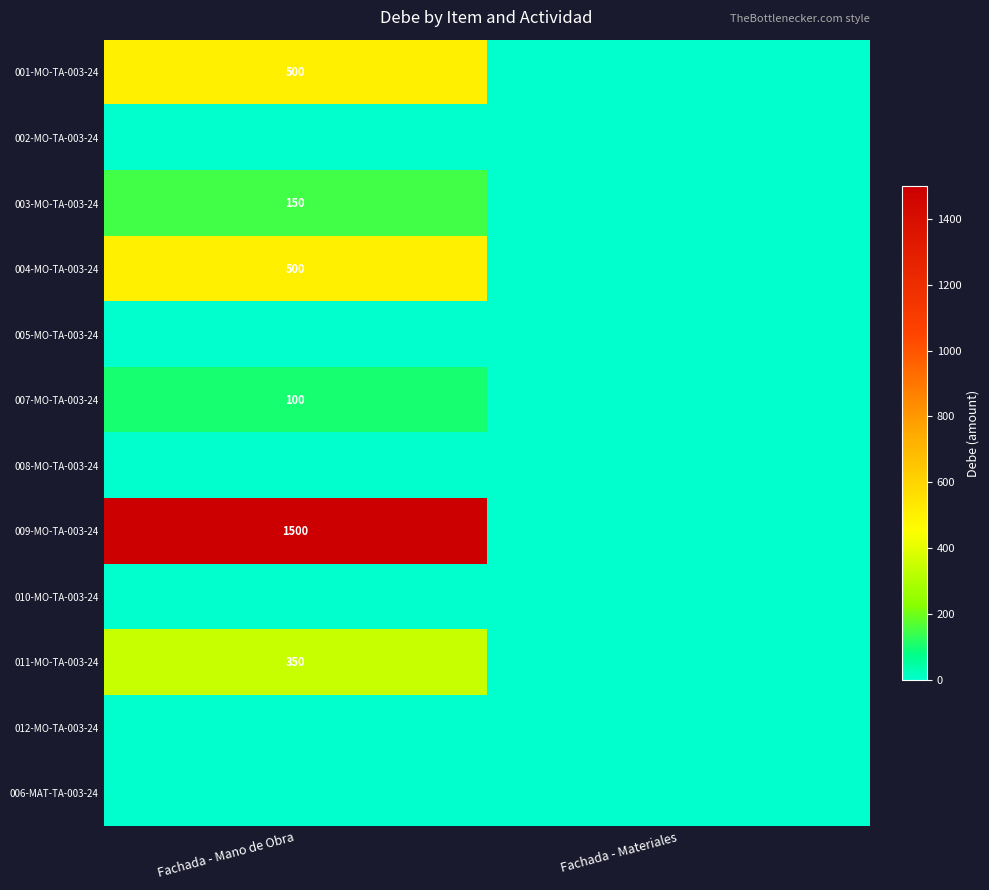

The value of 001-MO-TA-003-24 at Fachada - Mano de Obra is 701. True or false?

False